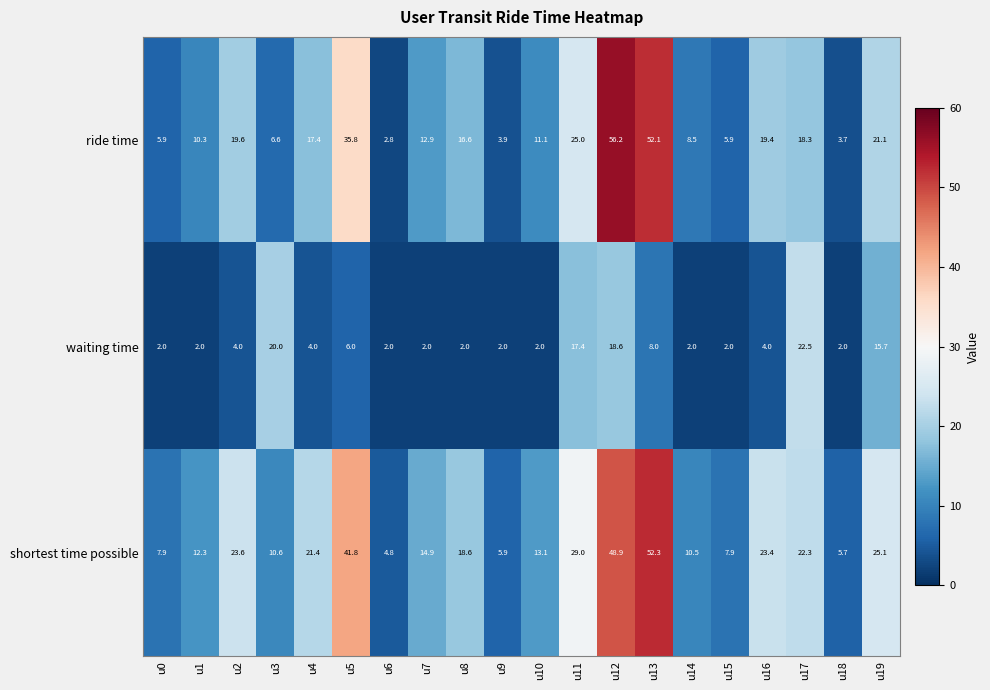

Rank the series at u19 from highest to lowest value.

shortest time possible, ride time, waiting time